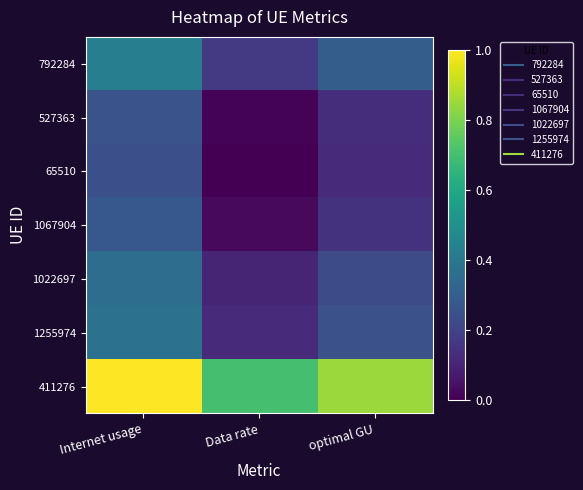

What is the total value across all series at Data rate?

1.1